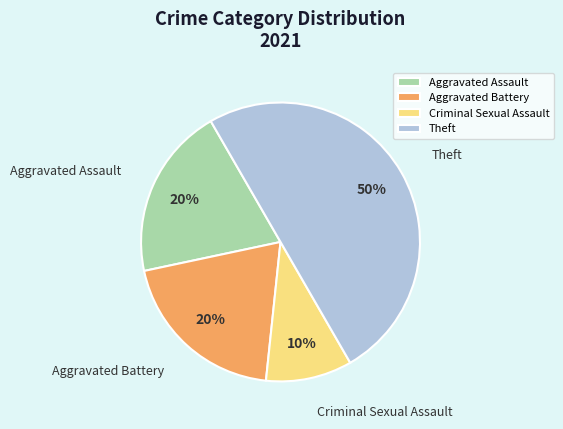

To the nearest percent, what is the average slice percentage?

25%